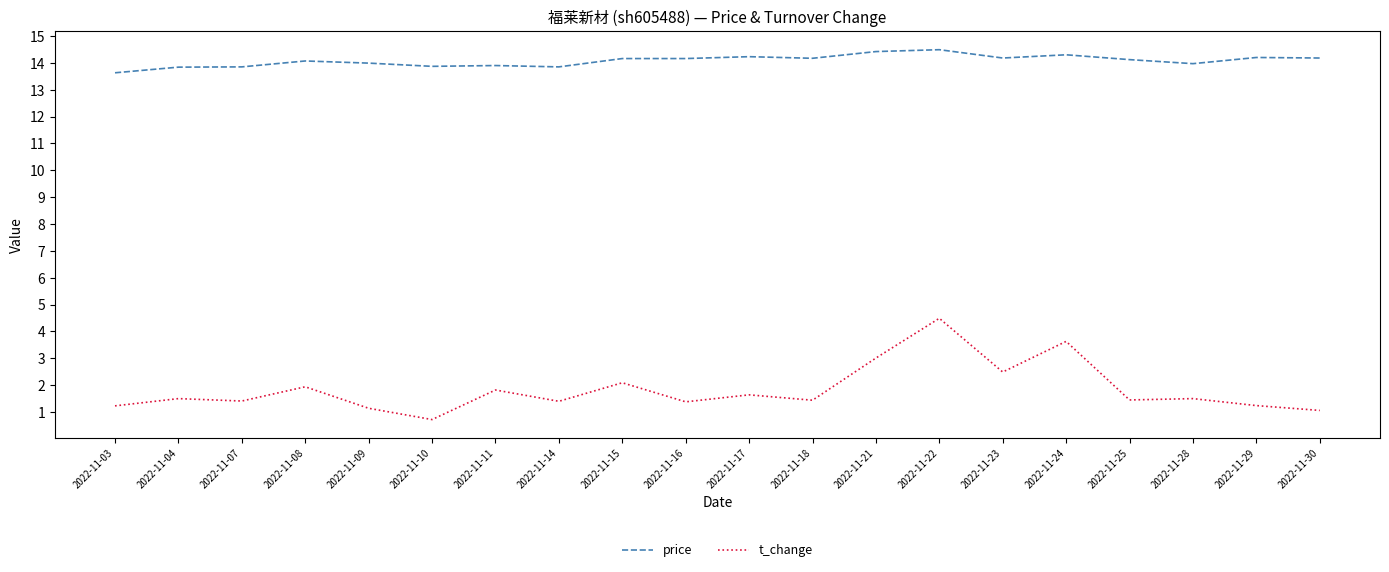

Rank the series at 2022-11-21 from lowest to highest value.

t_change, price